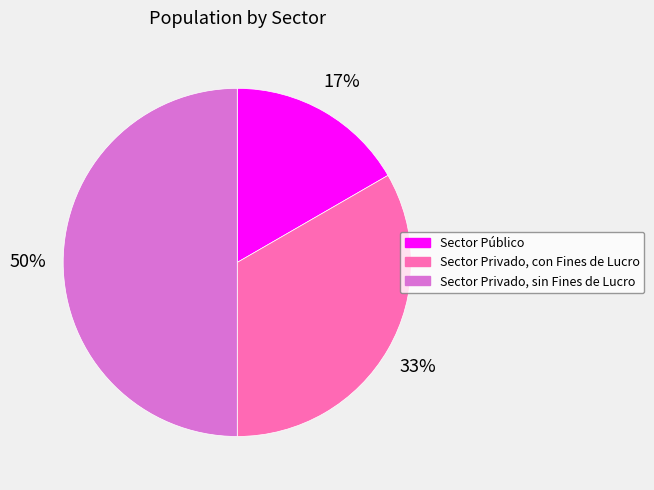

To the nearest percent, what is the difference between the largest and smallest slice percentages?

33%